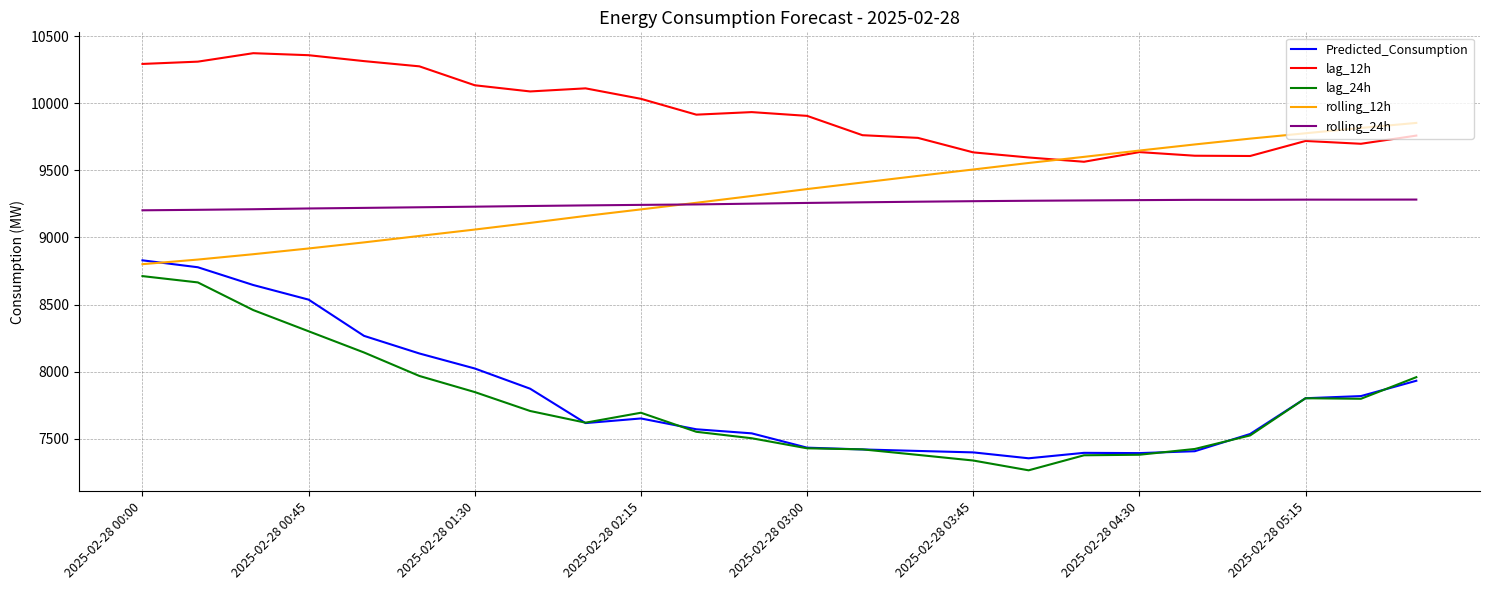

What is the maximum value shown in the chart?

10373.0